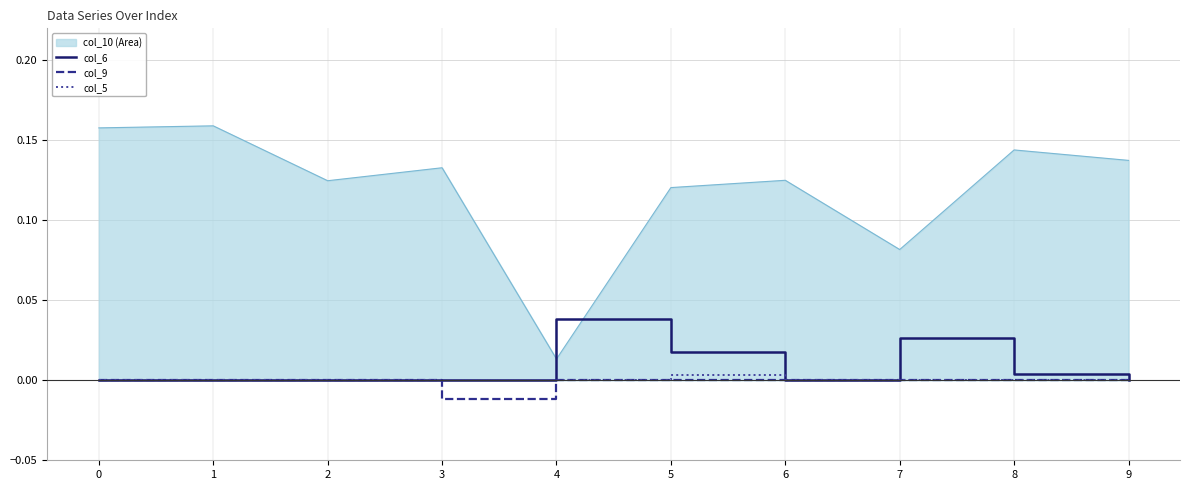

Which series changed the most between 7 and 9?

col_10 (Area)